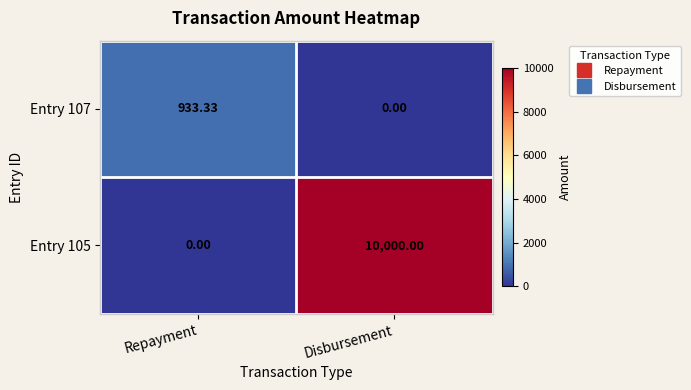

At Disbursement, list the series in order from largest to smallest.

Entry 105, Entry 107